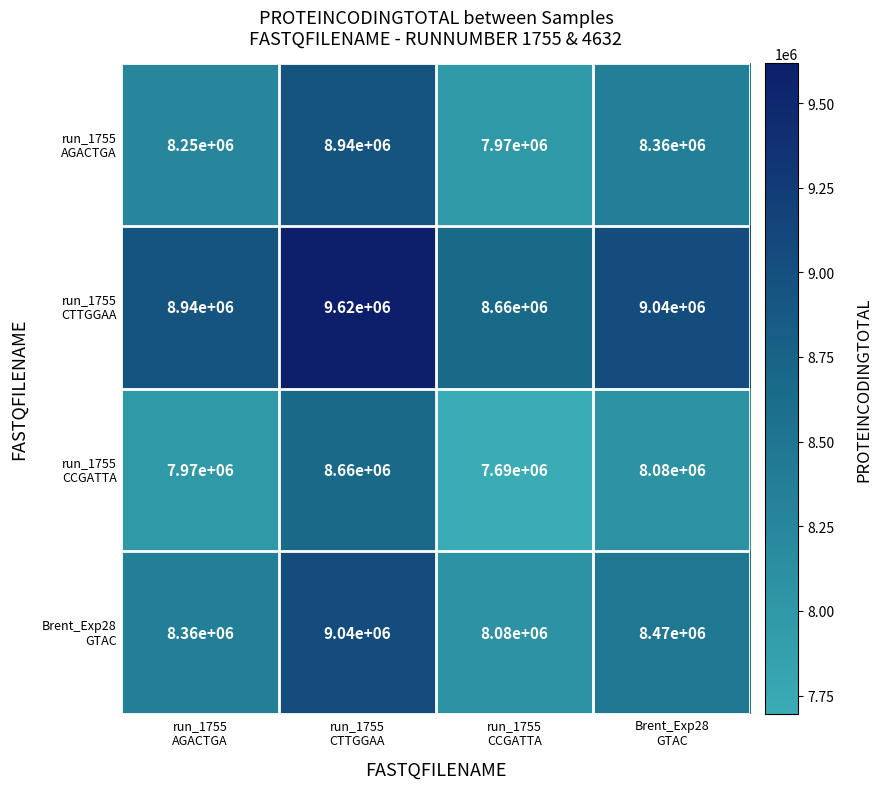

What is the minimum value shown in the chart?

7690000